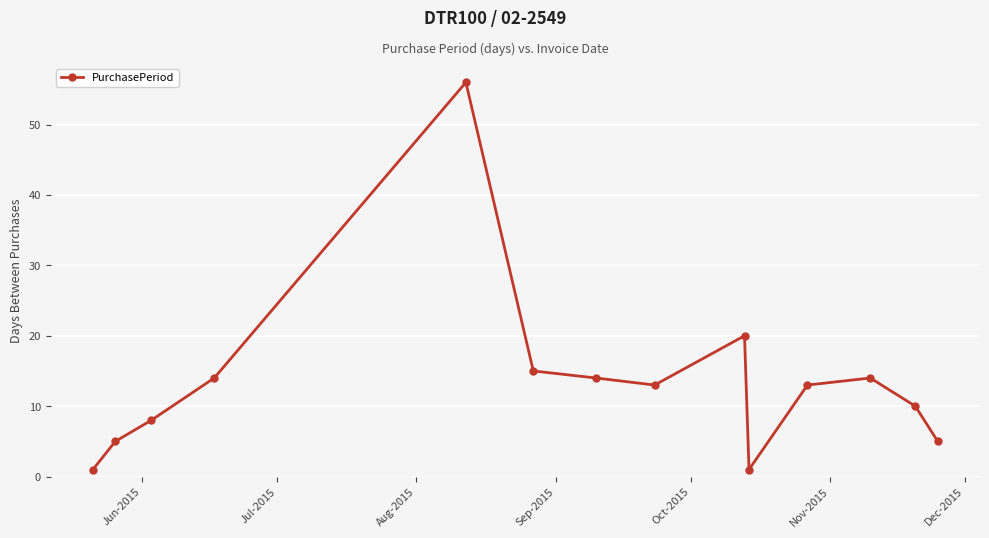

What is the difference between the second highest and minimum values?

19